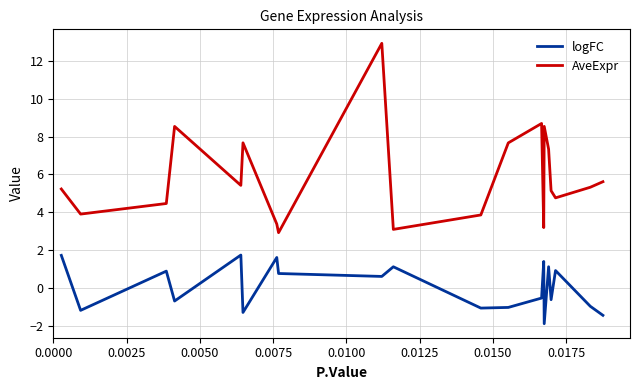

How many series are shown in this chart?

2